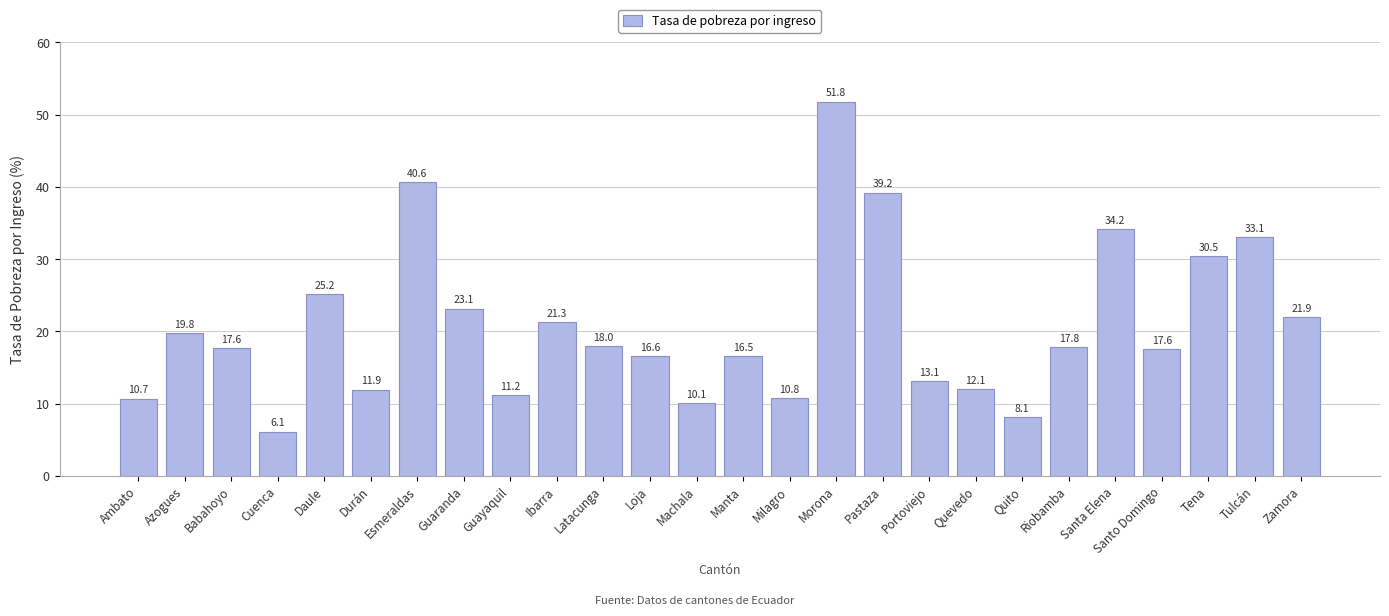

Which has a higher value, Azogues or Esmeraldas?

Esmeraldas